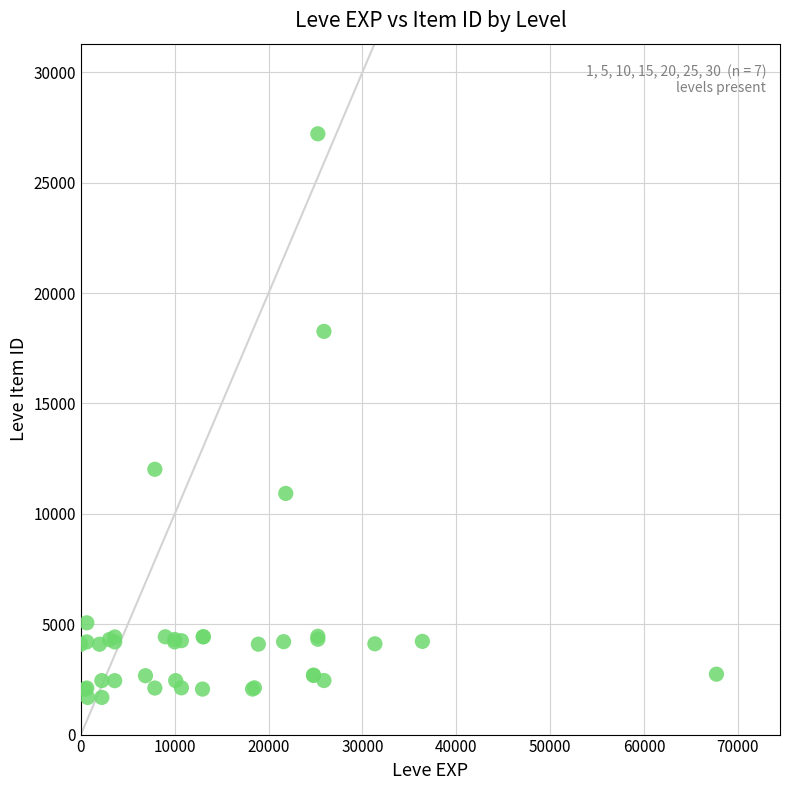

What Y value in the scatter plot is closest to 14448?

12018